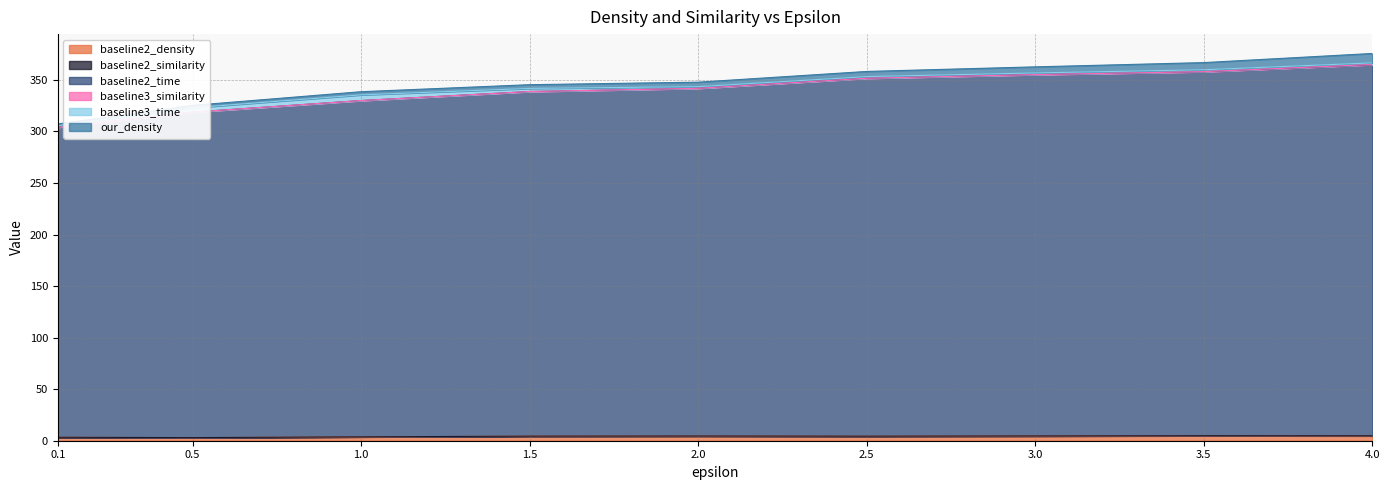

True or false: baseline2_time and baseline2_similarity intersect in this chart.

False